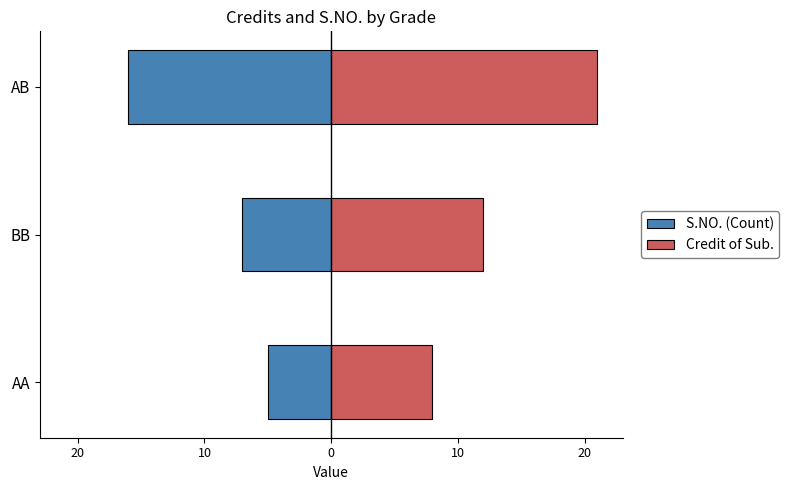

The Credit of Sub. series shows 34 at AB. True or false?

False